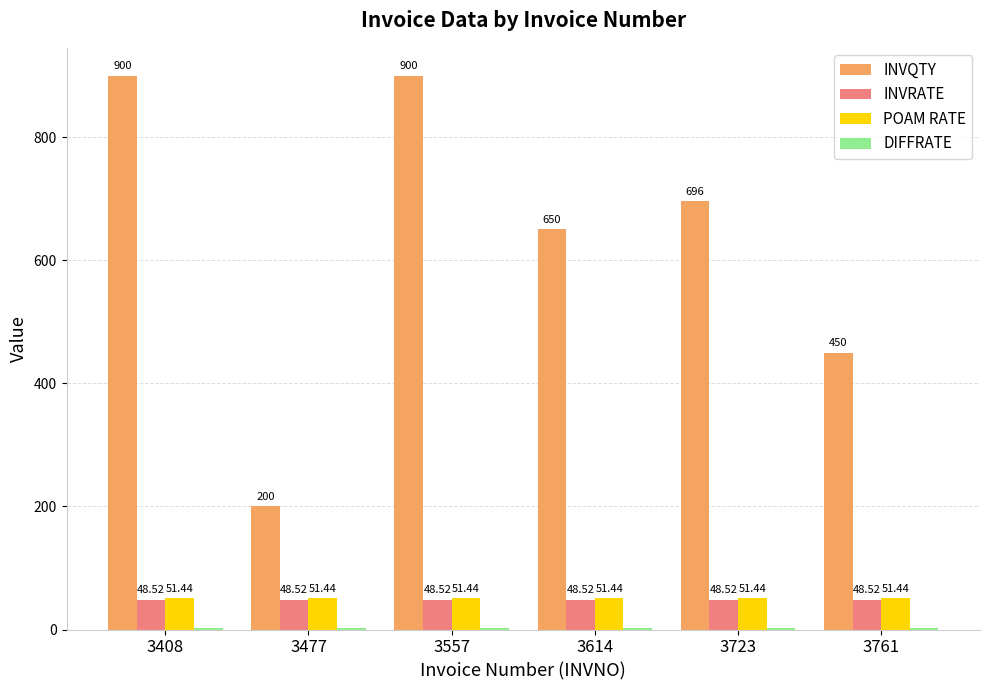

What is the total value across all series at 3557?

1002.9